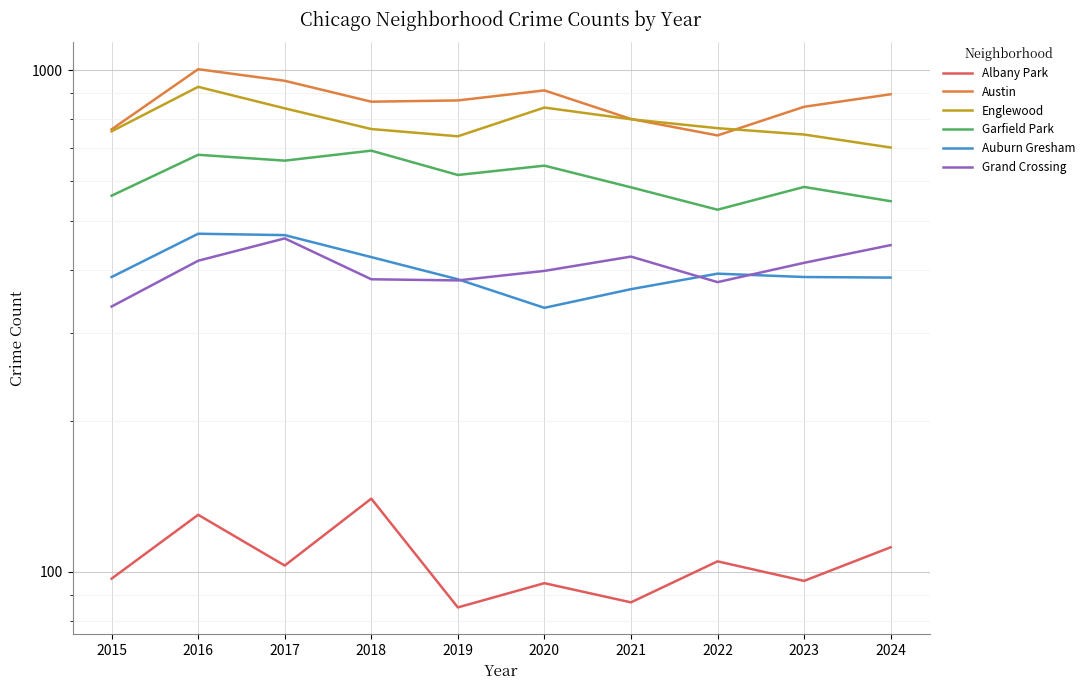

What is the difference between the Auburn Gresham values at 2016 and 2024?

86